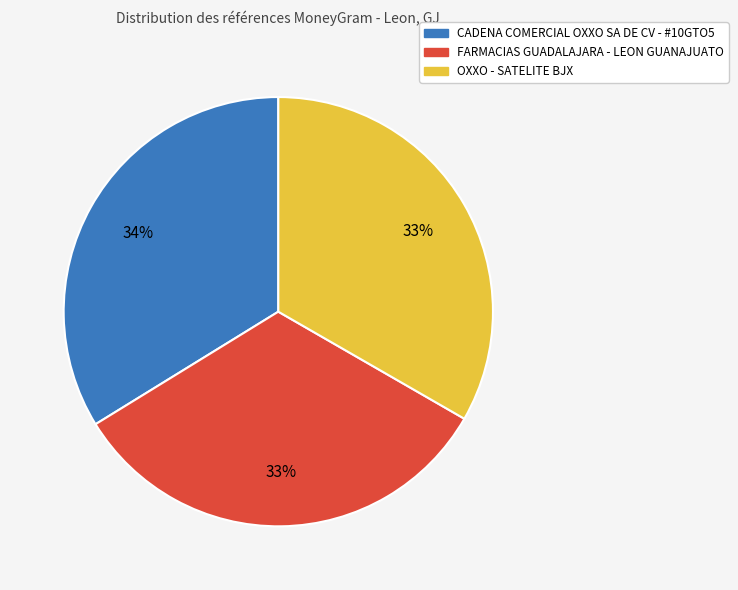

Is the sum of FARMACIAS GUADALAJARA - LEON GUANAJUATO and CADENA COMERCIAL OXXO SA DE CV - #10GTO5 greater than half?

Yes